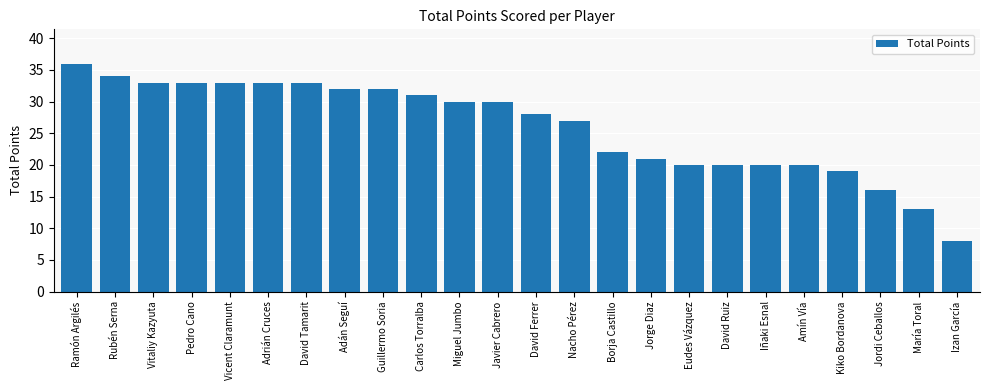

True or false: the data shows 40 at Nacho Pérez.

False